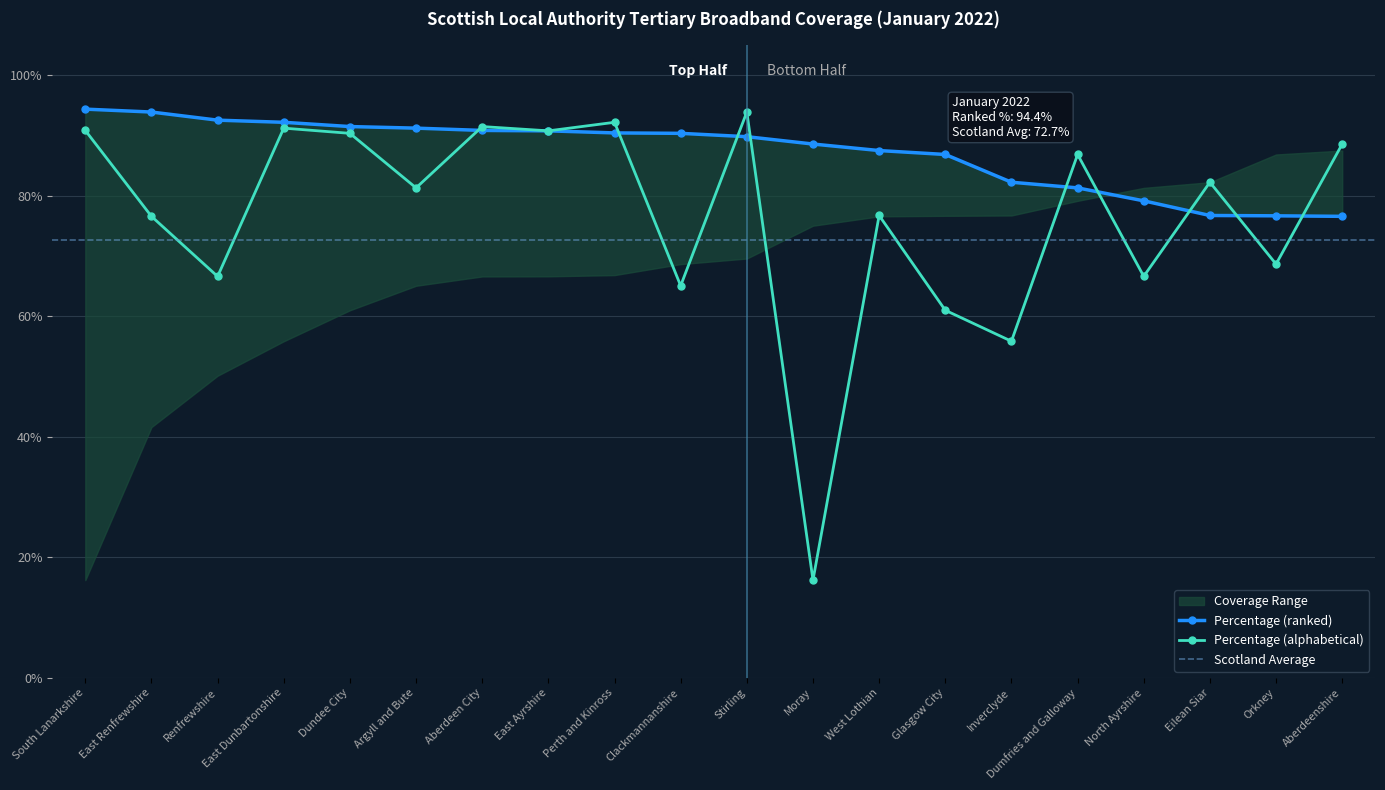

What is the value of the Percentage (alphabetical) point at the 8th from the left?

0.9